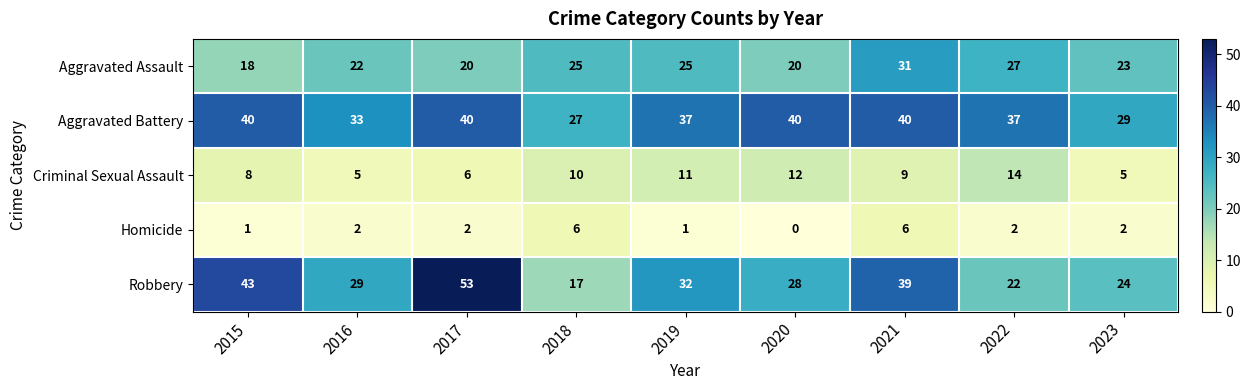

What is the spread (max minus min) of values at 2018?

21